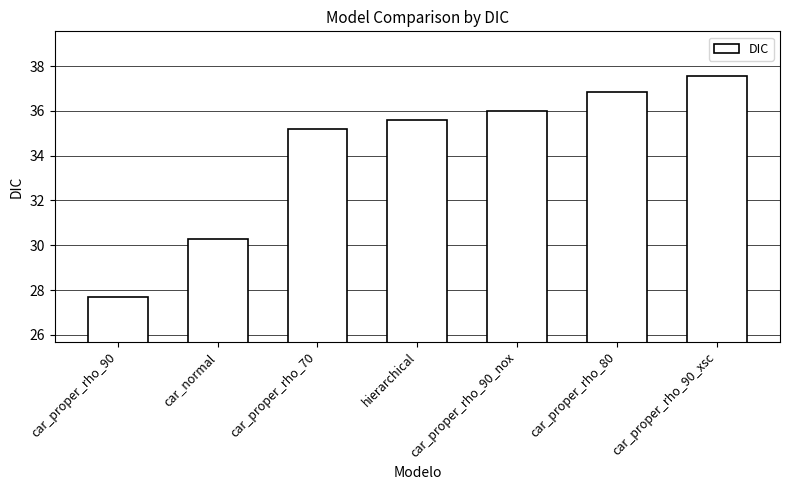

What is the difference between the maximum and minimum values?

9.9